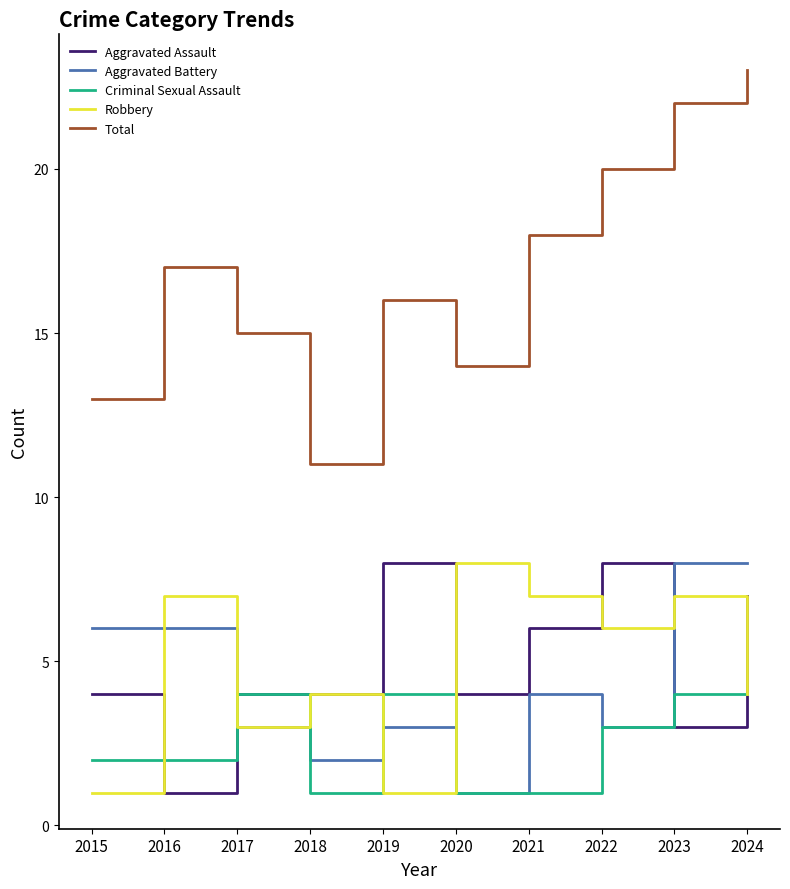

Between 2018 and 2023, which series saw the biggest shift?

Total